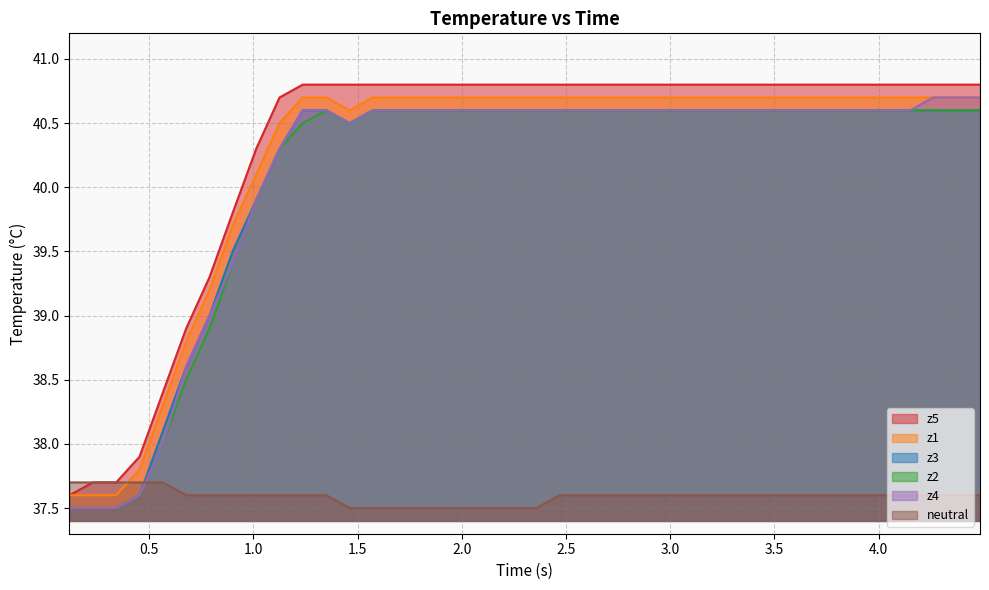

True or false: z5 and z4 cross at least once.

False